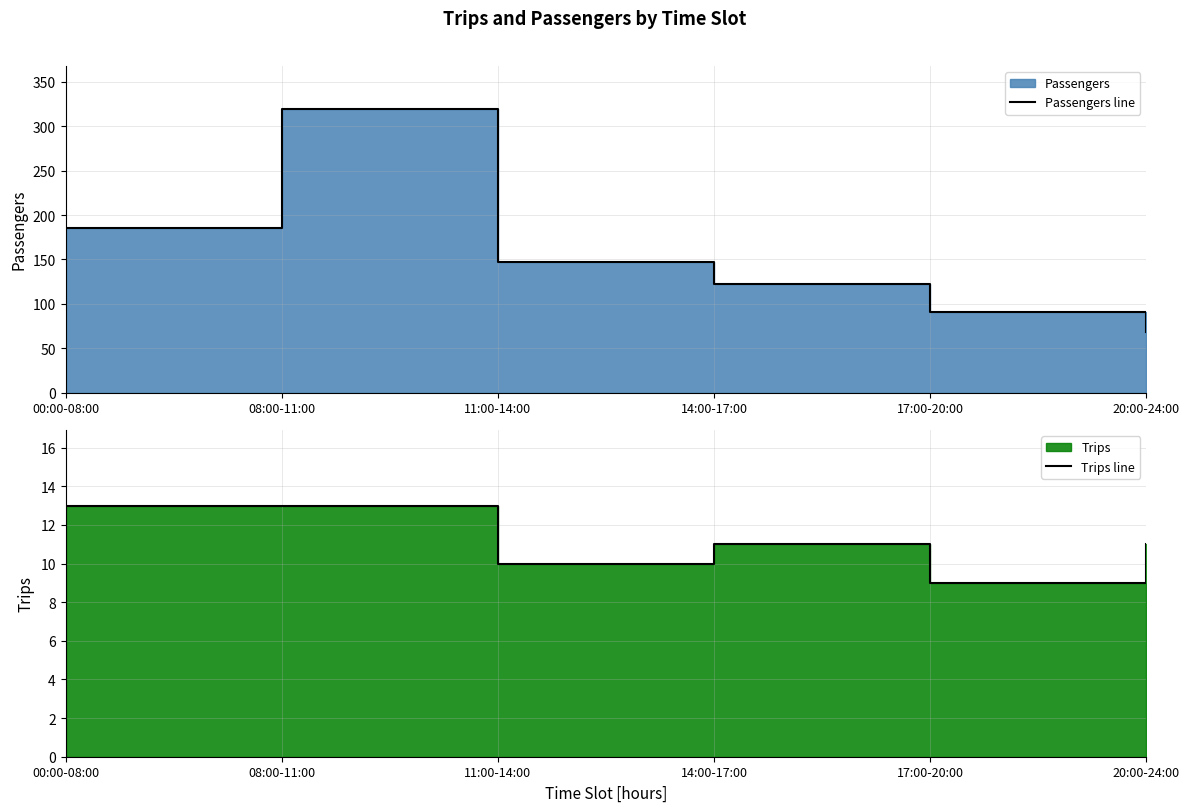

Read the Trips line value at 17:00-20:00.

9